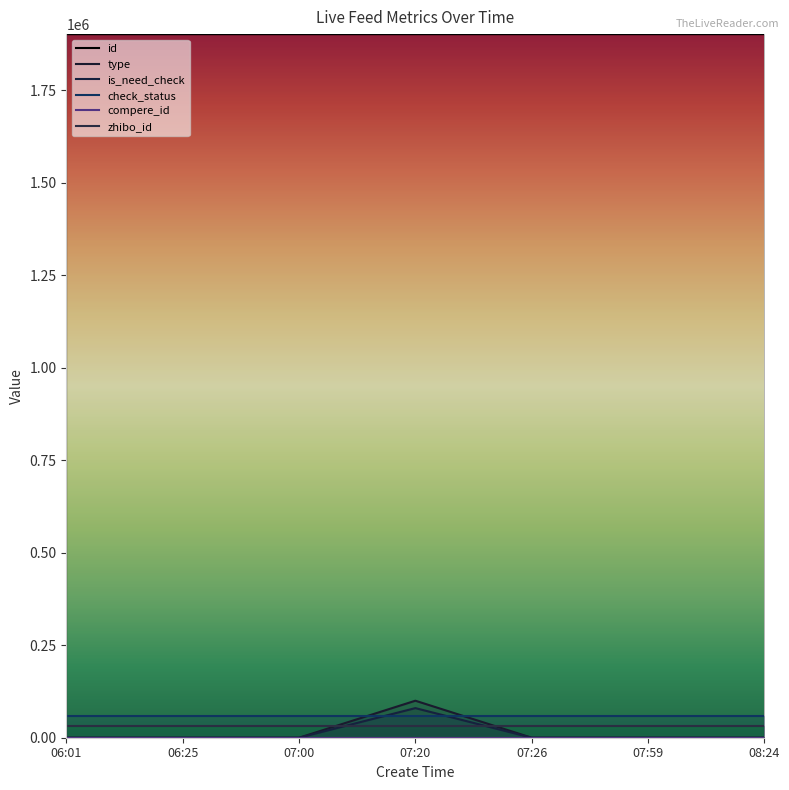

True or false: zhibo_id and check_status intersect in this chart.

False